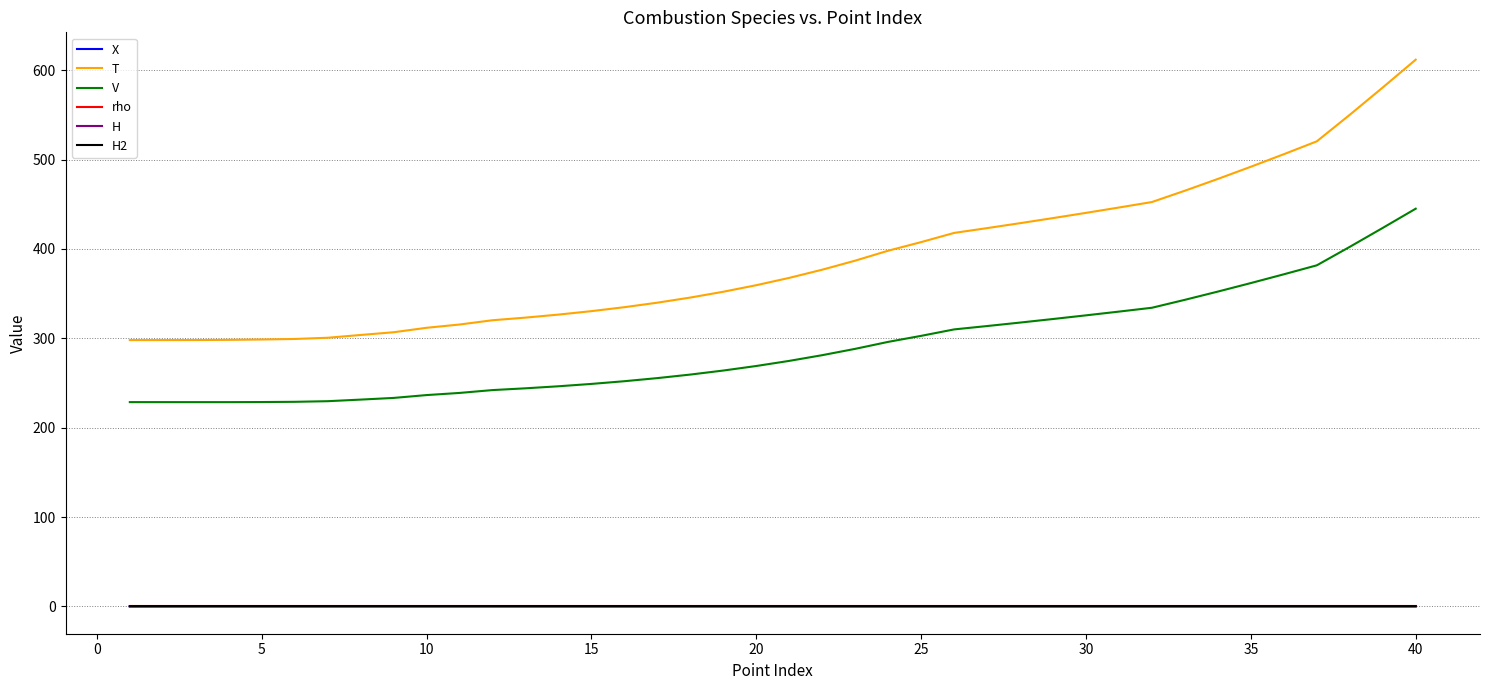

Which series has the widest spread of values?

T